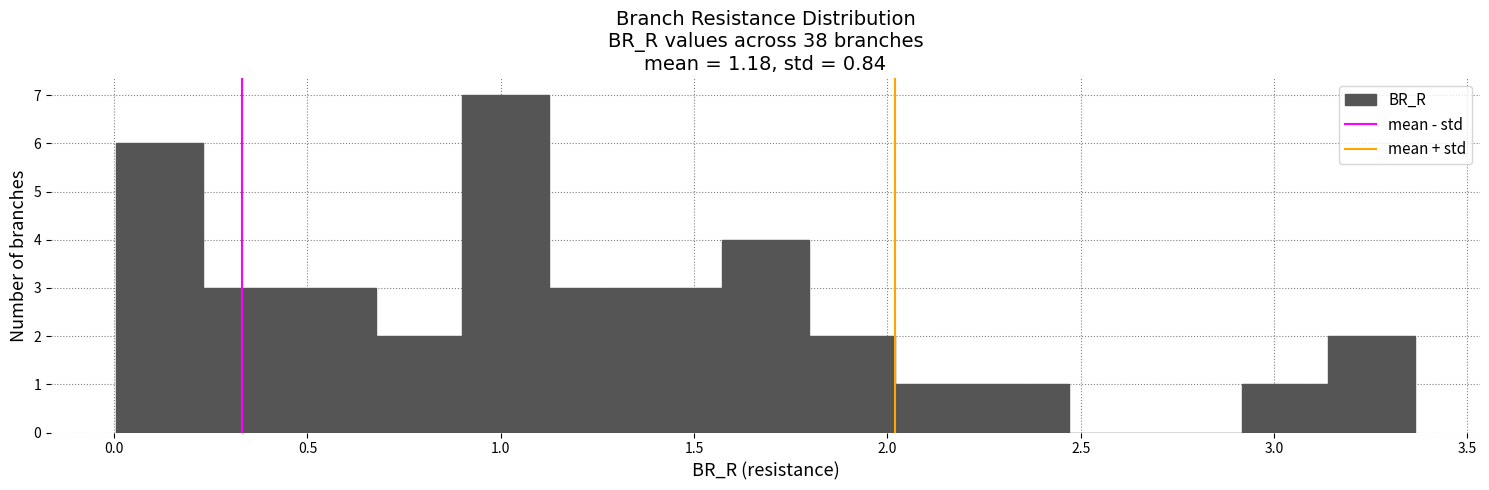

Reading left to right, list every bar in this chart as the range it spans on the x-axis followed by its height. Neither the bar edges nor the heights are printed on the chart, so give them approximately, as read against the axes.

0.00 to 0.25: 6
0.25 to 0.45: 3
0.45 to 0.70: 3
0.70 to 0.90: 2
0.90 to 1.10: 7
1.10 to 1.35: 3
1.35 to 1.55: 3
1.55 to 1.80: 4
1.80 to 2.00: 2
2.00 to 2.25: 1
2.25 to 2.45: 1
2.45 to 2.70: 0
2.70 to 2.90: 0
2.90 to 3.15: 1
3.15 to 3.35: 2